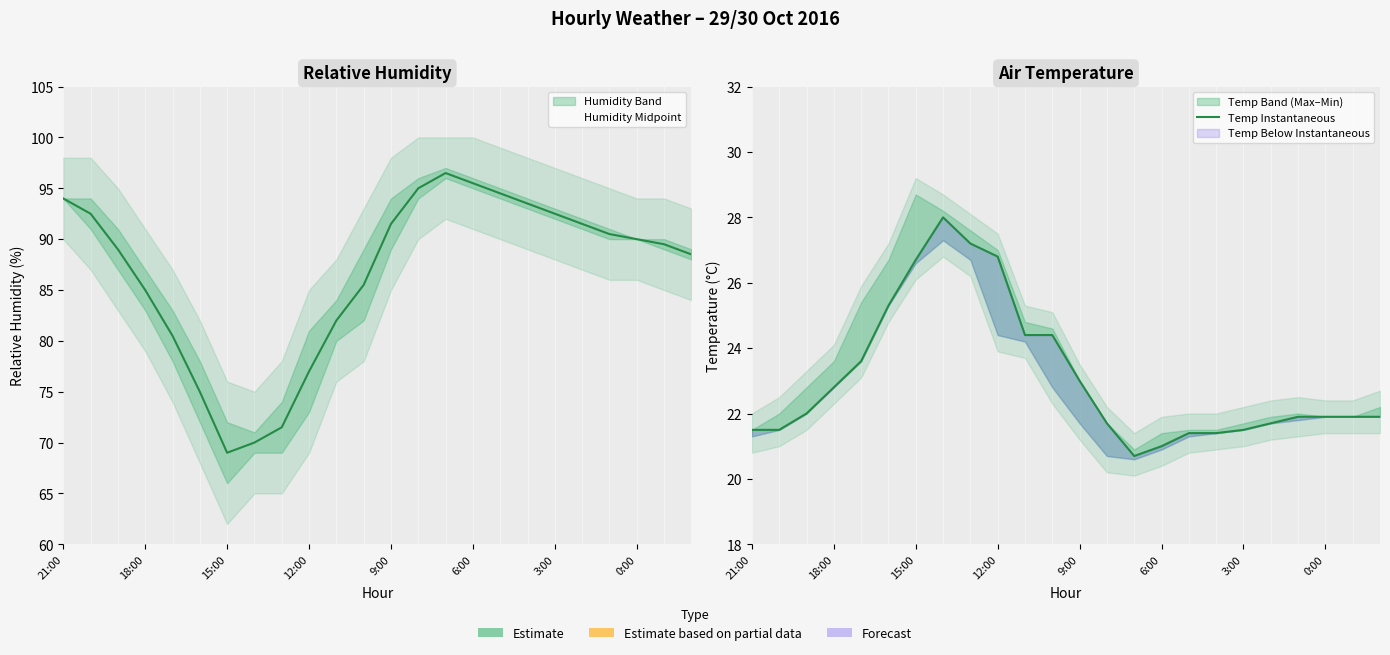

What is the total value across all series at 21:00?

115.5